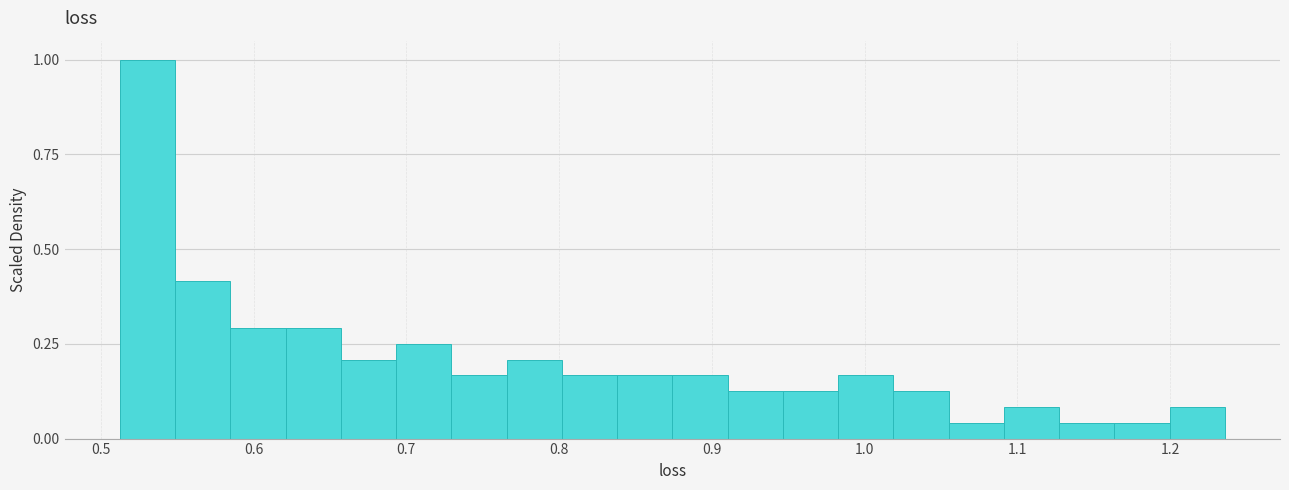

Around what value on the x-axis is the tallest bar? Give the approximate position of its centre, as read against the axis.

0.53